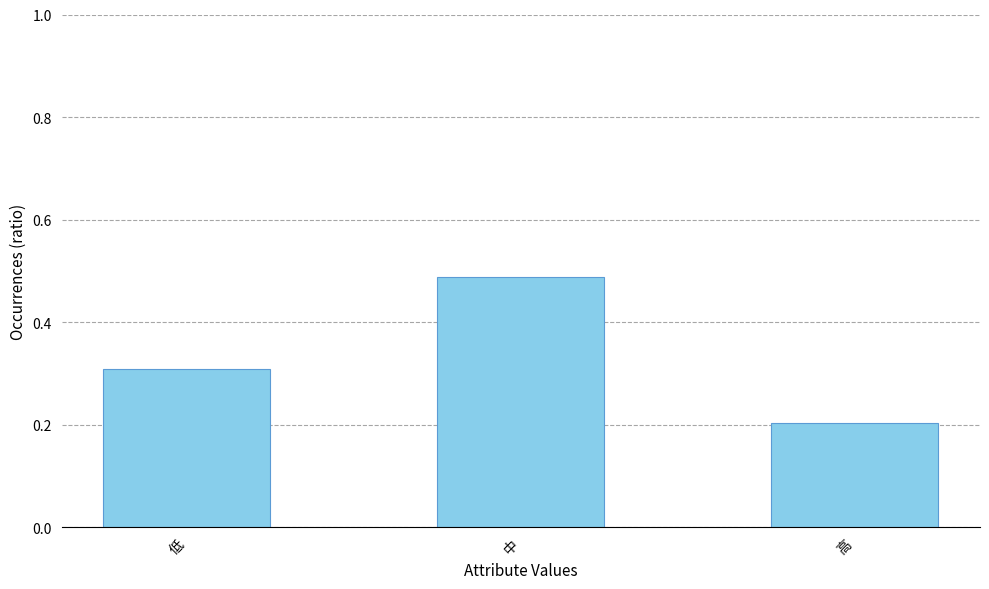

What is the change in value from 低 to 中?

+0.2